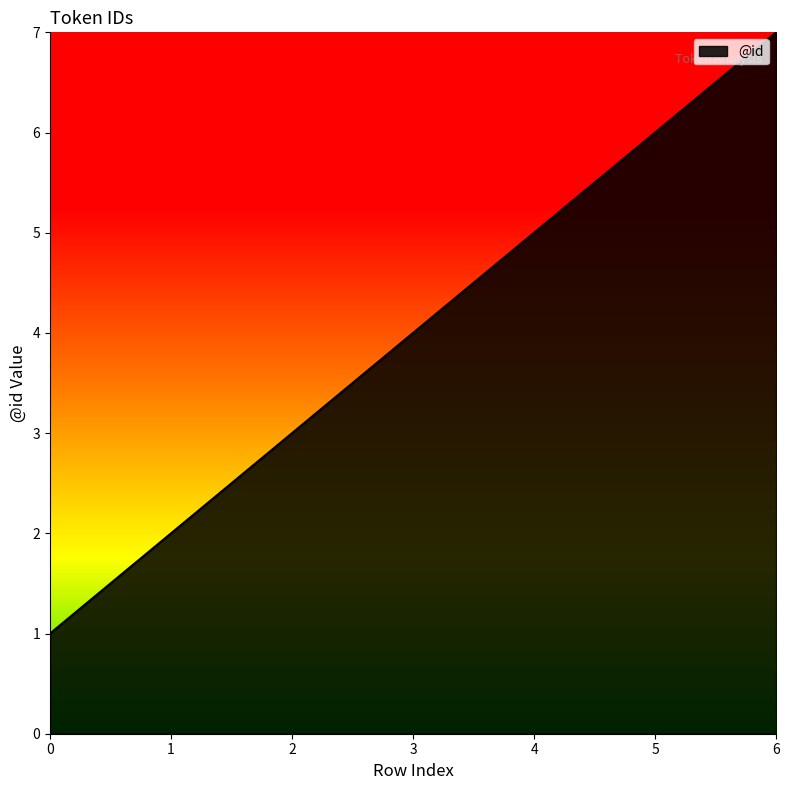

True or false: the data has more than 2 interior local peaks.

False